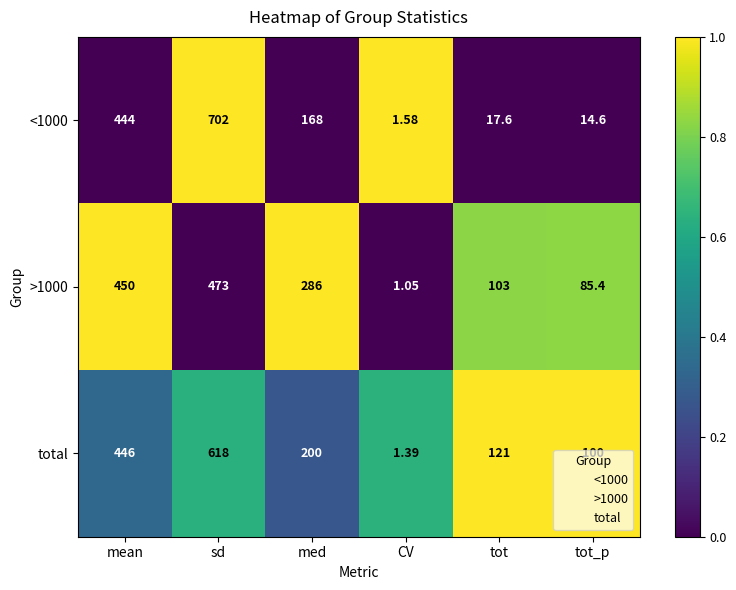

Where does the <1000 series first go above 168?

mean